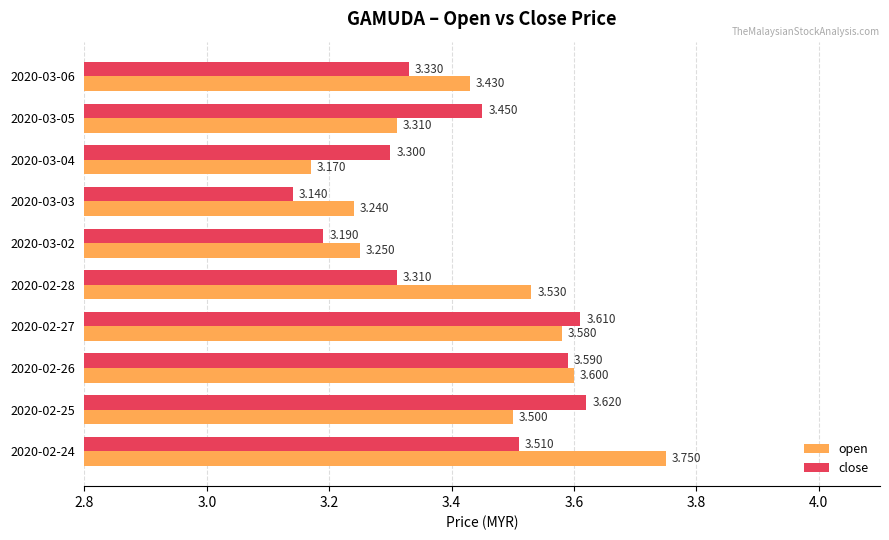

Rank the categories by open value from highest to lowest.

2020-02-24, 2020-02-26, 2020-02-27, 2020-02-28, 2020-02-25, 2020-03-06, 2020-03-05, 2020-03-02, 2020-03-03, 2020-03-04